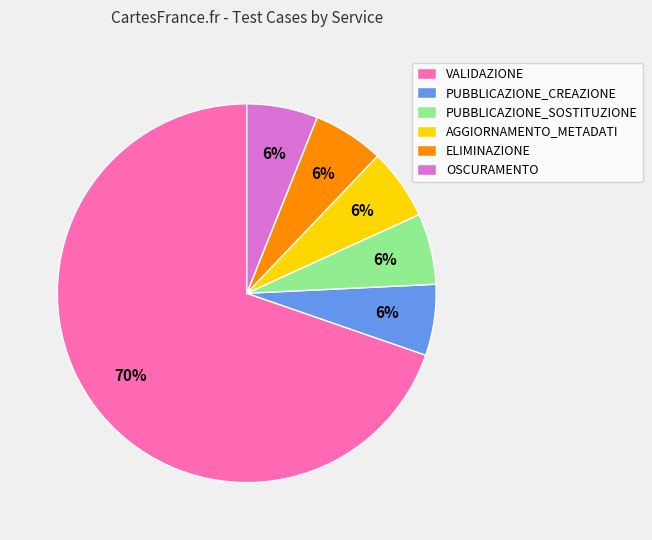

Count the number of slices in the pie.

6